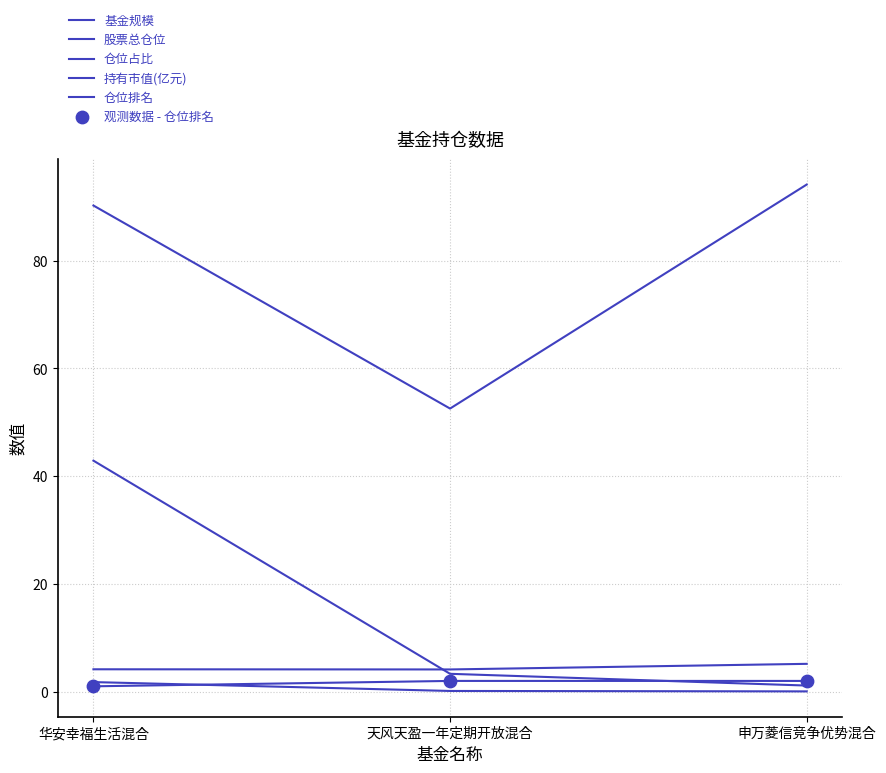

Is the value of 股票总仓位 at 申万菱信竞争优势混合 greater than the value of 持有市值(亿元) at 天风天盈一年定期开放混合?

Yes